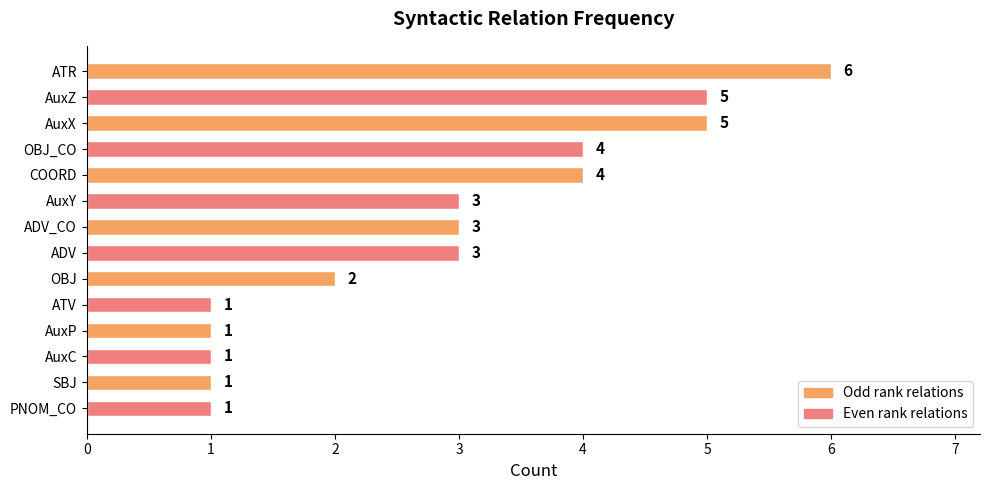

Count the values in the range 1 to 4.

11